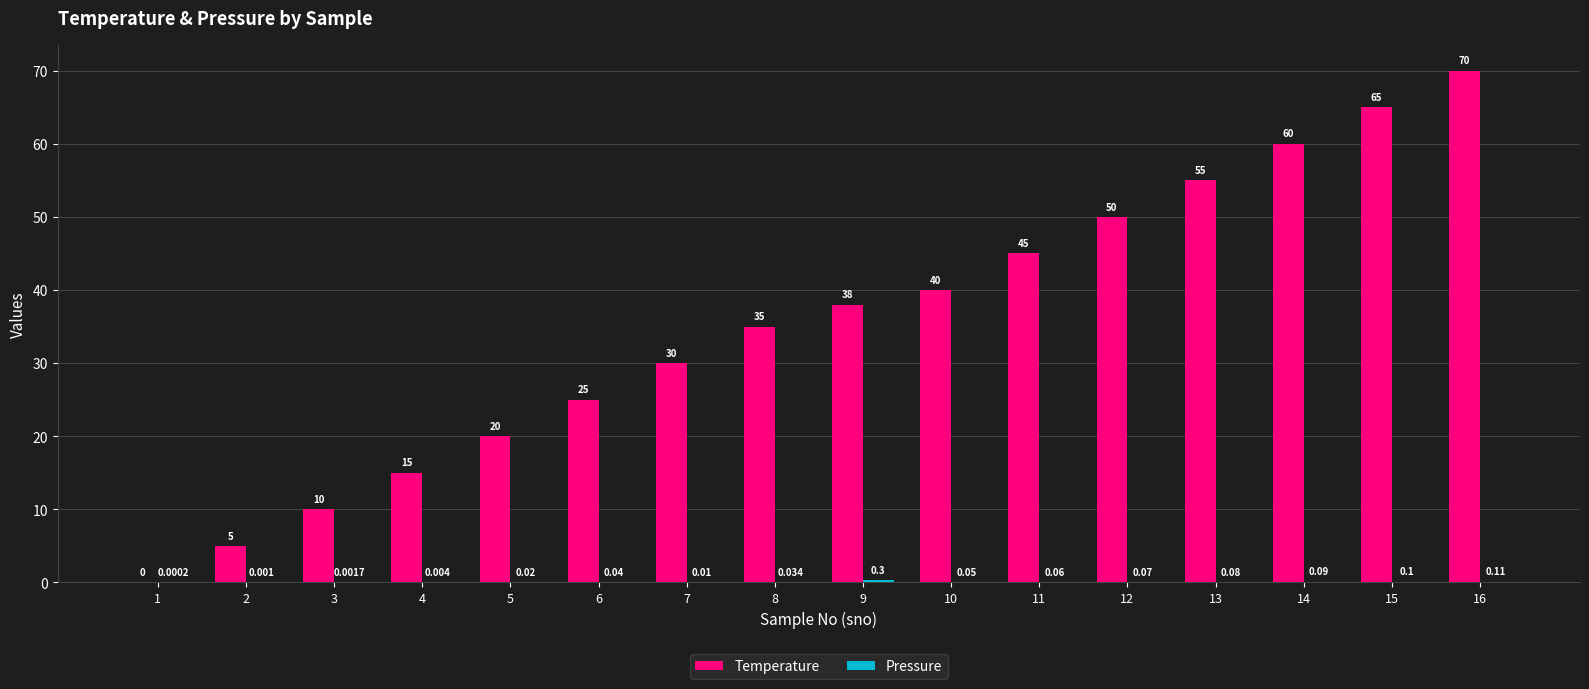

Which series has the largest total across all categories?

Temperature